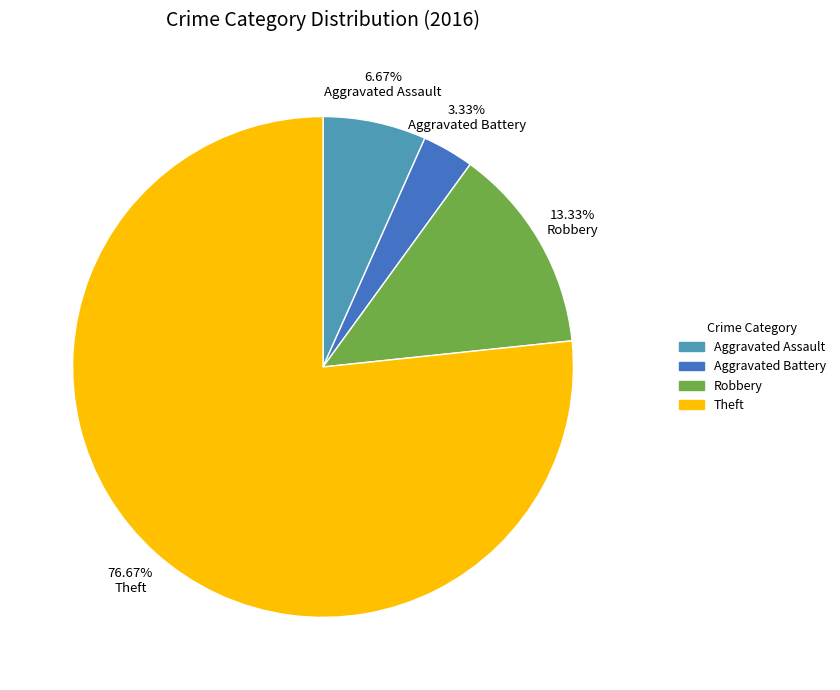

What percentage is NOT represented by Theft?

23.3%